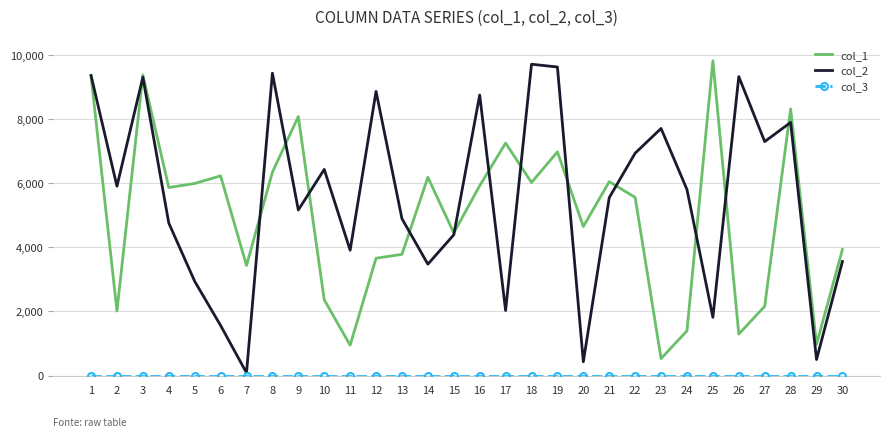

The value of col_1 at 25 is 5827. True or false?

False